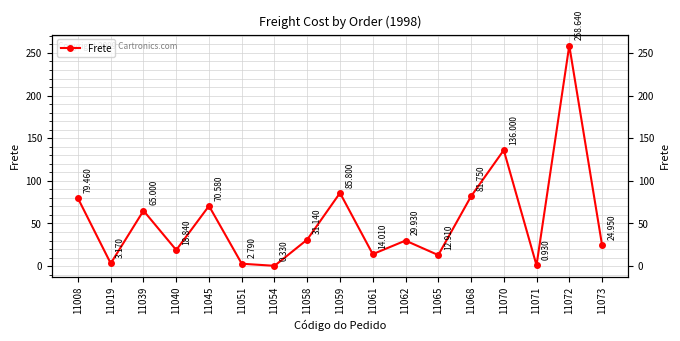

What is the change in value from 11039 to 11059?

+20.8